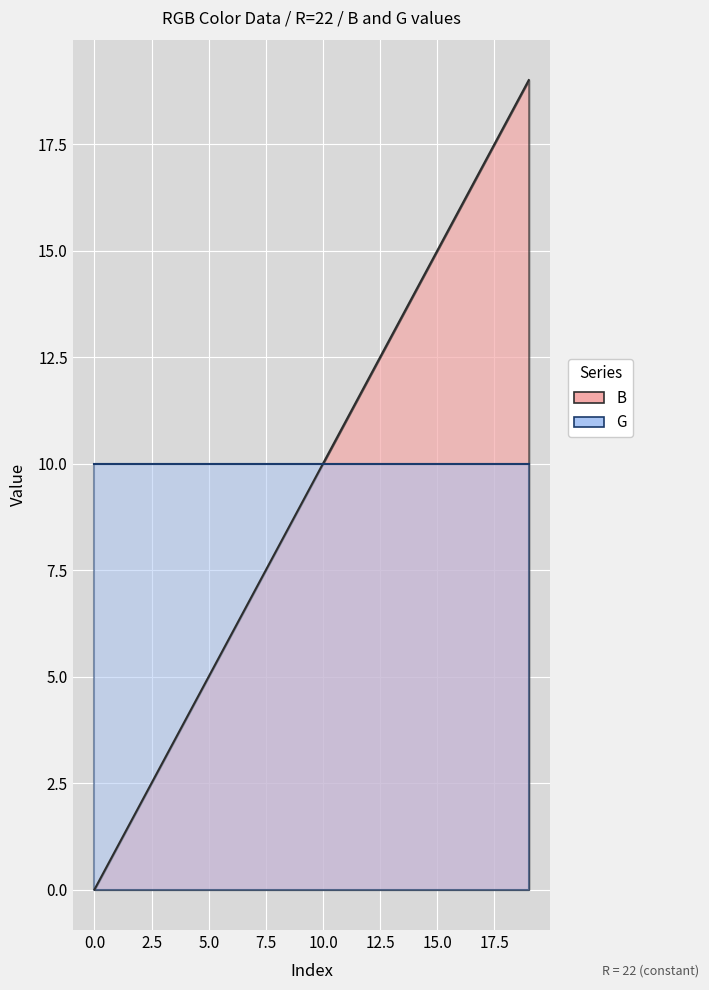

Which has a higher value, 9 or 14?

14